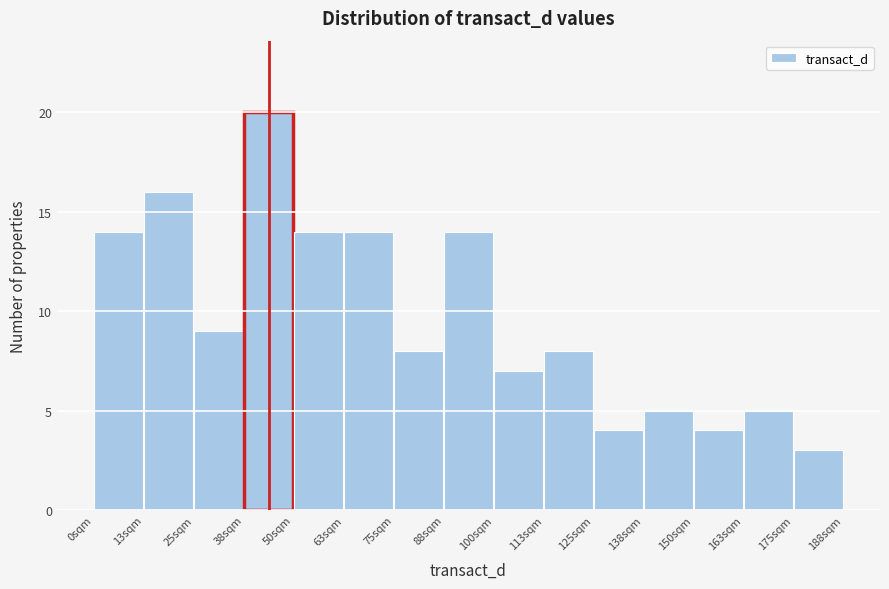

How tall is the bar that spans 76 to 88 on the x-axis? Neither the bar edges nor the heights are printed on the chart, so give them approximately, as read against the axes.

8